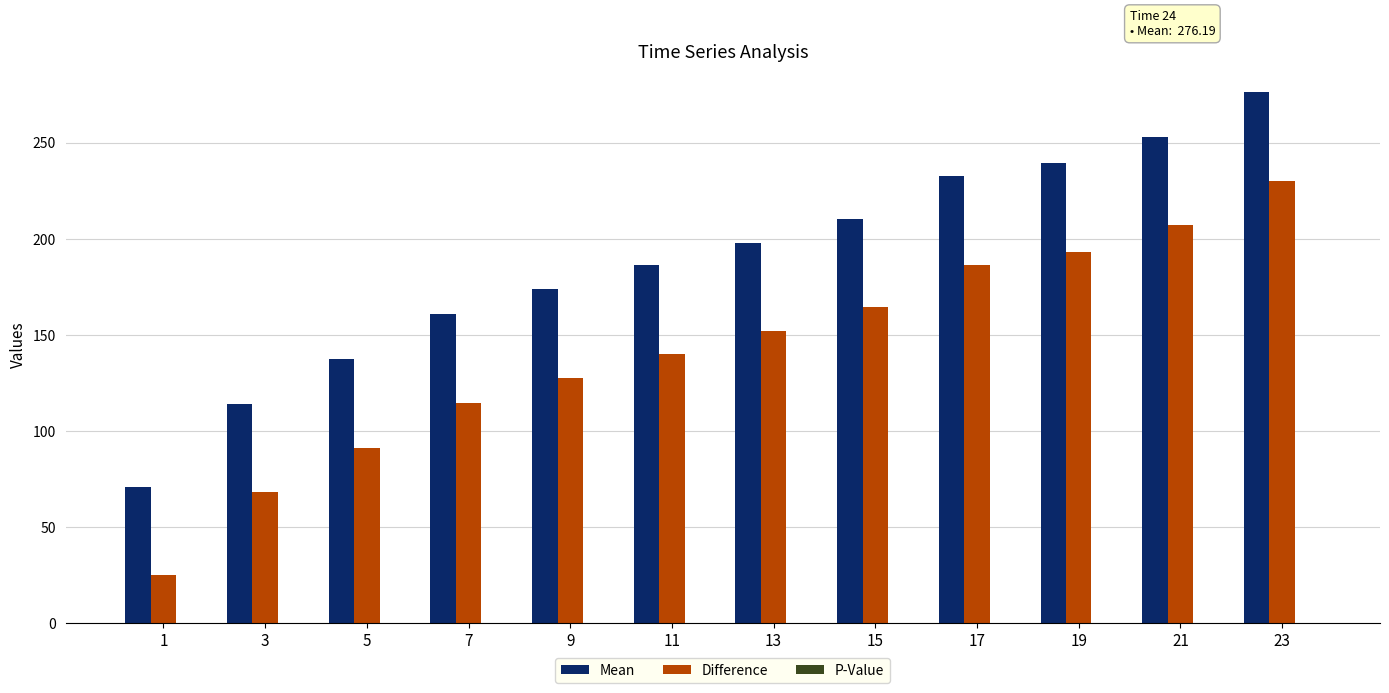

The value of Mean at 1 is 27.1. True or false?

False